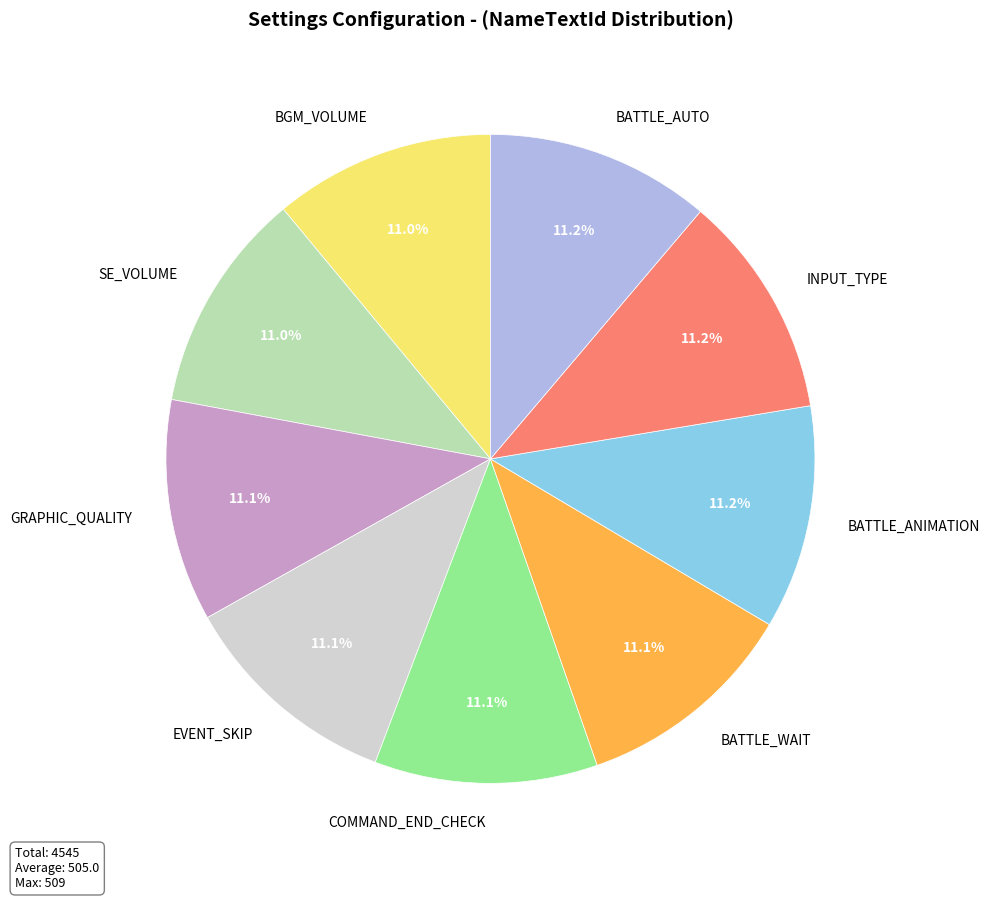

To the nearest percent, what is the combined percentage of COMMAND_END_CHECK and BATTLE_WAIT?

22%